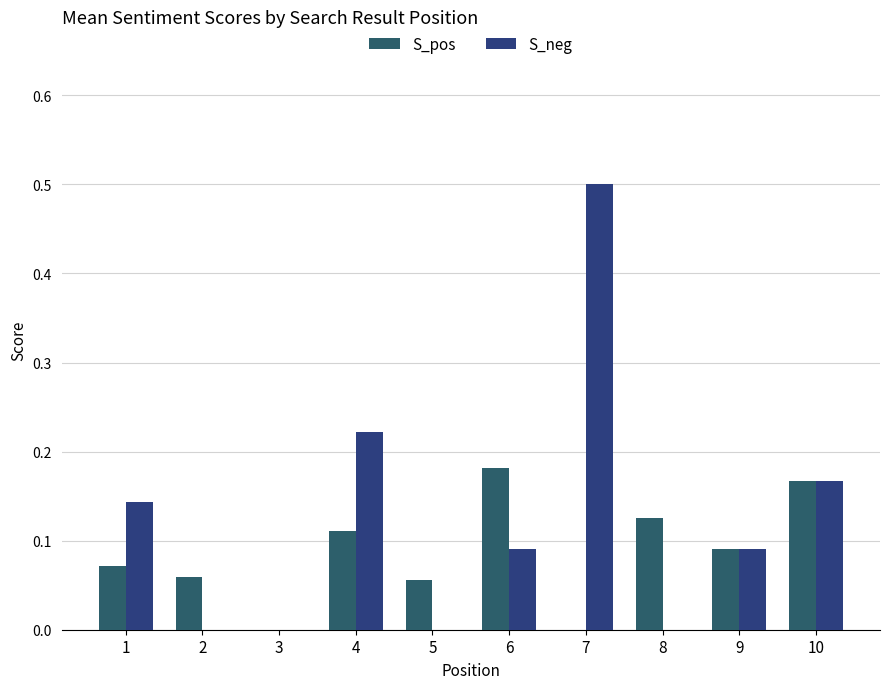

How many groups of bars are there?

10